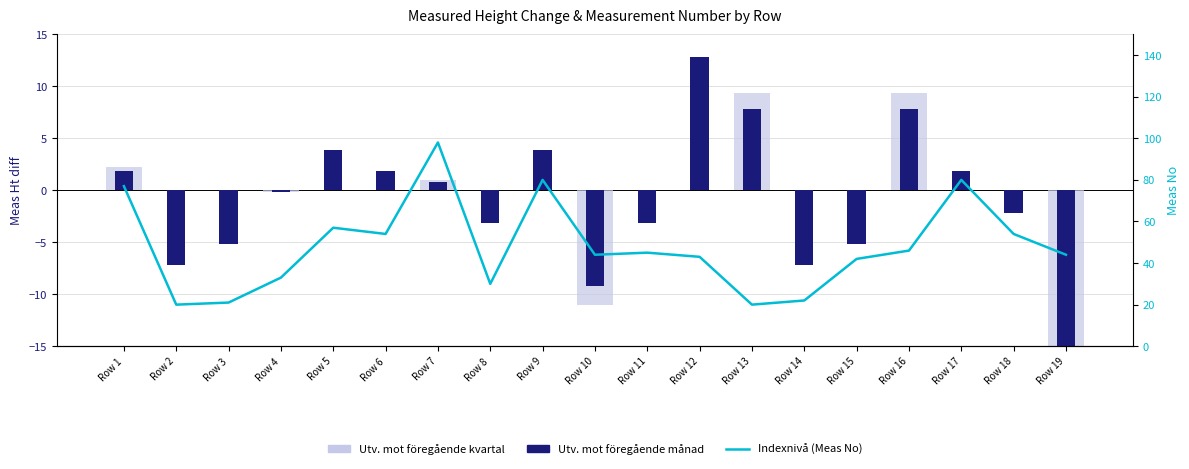

Reading left to right, list all the values displayed in this chart.

Utv. mot föregående kvartal: Row 1=2.2	Row 2=0.0	Row 3=0.0	Row 4=-0.2	Row 5=0.0	Row 6=0.0	Row 7=1.0	Row 8=0.0	Row 9=0.0	Row 10=-11.0	Row 11=0.0	Row 12=0.0	Row 13=9.4	Row 14=0.0	Row 15=0.0	Row 16=9.4	Row 17=0.0	Row 18=0.0	Row 19=-45.8
Utv. mot föregående månad: Row 1=1.8	Row 2=-7.2	Row 3=-5.2	Row 4=-0.2	Row 5=3.8	Row 6=1.8	Row 7=0.8	Row 8=-3.2	Row 9=3.8	Row 10=-9.2	Row 11=-3.2	Row 12=12.8	Row 13=7.8	Row 14=-7.2	Row 15=-5.2	Row 16=7.8	Row 17=1.8	Row 18=-2.2	Row 19=-38.2
Indexnivå (Meas No): Row 1=77.0	Row 2=20.0	Row 3=21.0	Row 4=33.0	Row 5=57.0	Row 6=54.0	Row 7=98.0	Row 8=30.0	Row 9=80.0	Row 10=44.0	Row 11=45.0	Row 12=43.0	Row 13=20.0	Row 14=22.0	Row 15=42.0	Row 16=46.0	Row 17=80.0	Row 18=54.0	Row 19=44.0